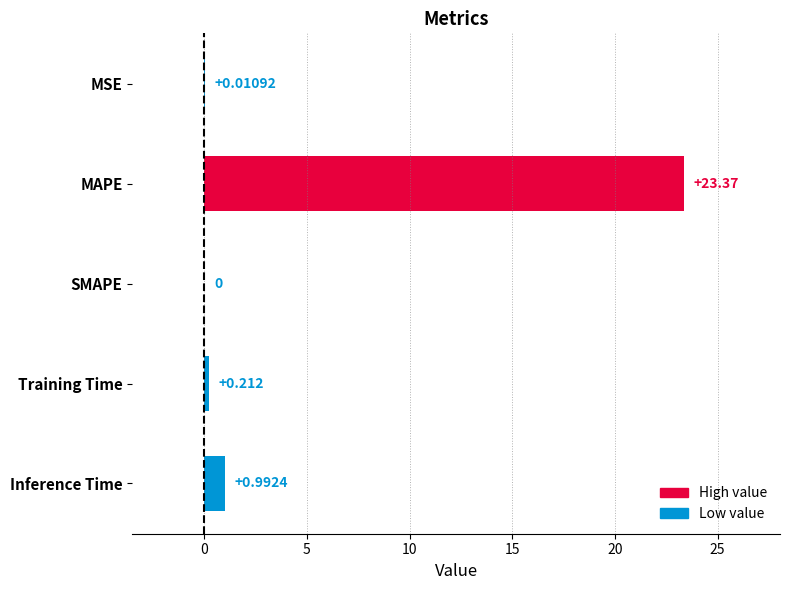

Which category has the highest value across all series?

MAPE